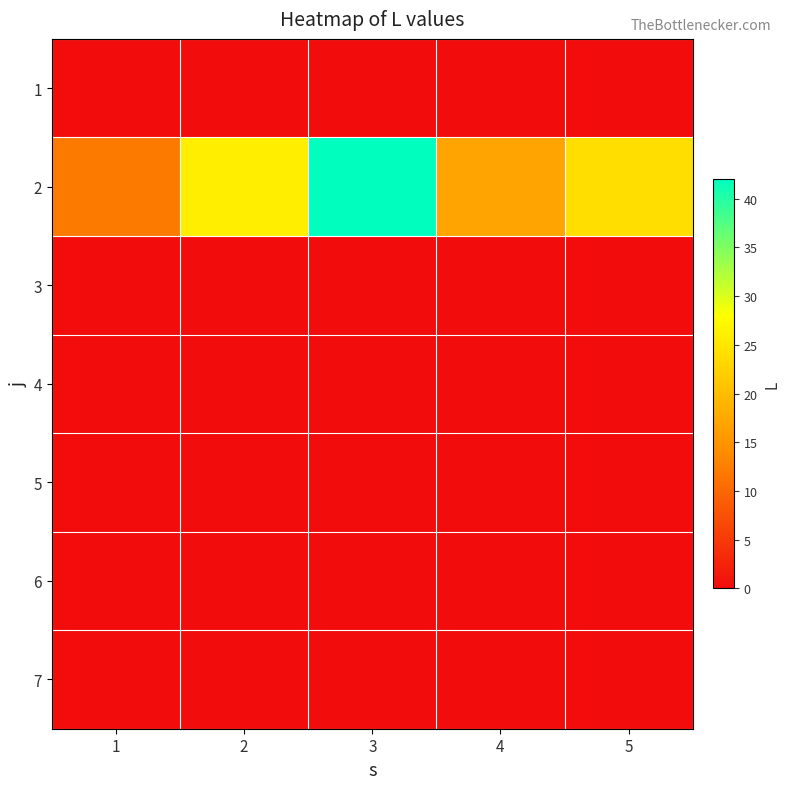

Reading right to left, what are all the values shown in this chart?

1: 5=0	4=0	3=0	2=0	1=0
2: 5=24	4=17	3=42	2=26	1=12
3: 5=0	4=0	3=0	2=0	1=0
4: 5=0	4=0	3=0	2=0	1=0
5: 5=0	4=0	3=0	2=0	1=0
6: 5=0	4=0	3=0	2=0	1=0
7: 5=0	4=0	3=0	2=0	1=0